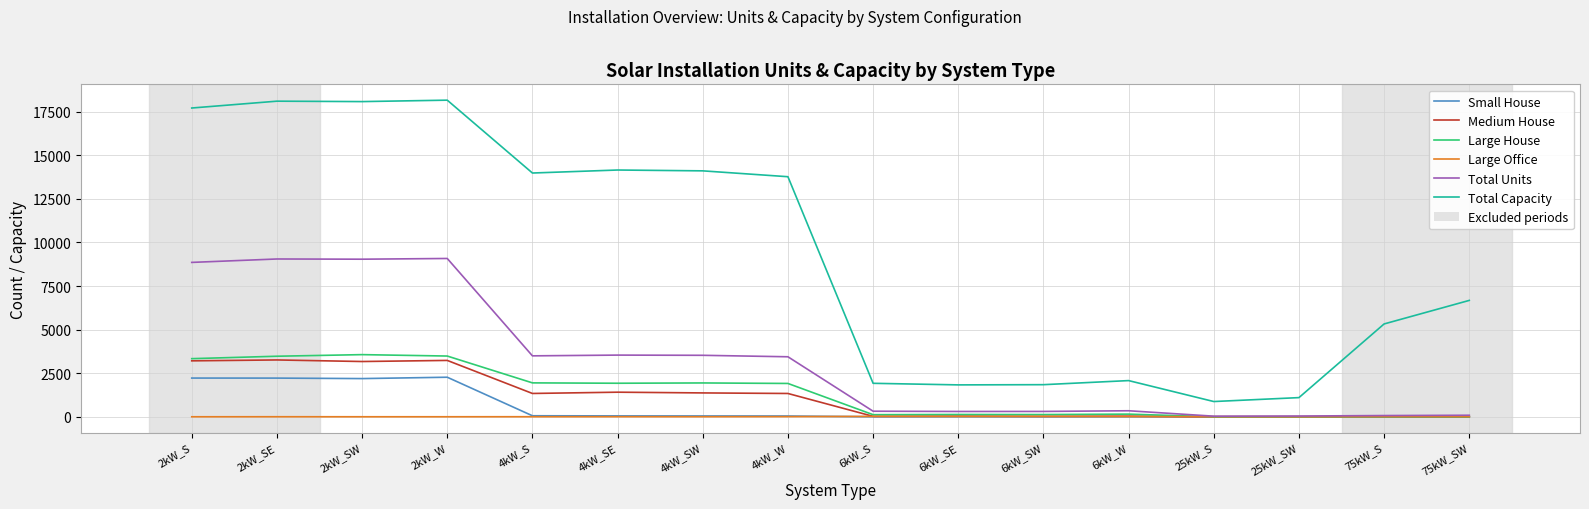

What is the spread (max minus min) of values at 2kW_S?

17707